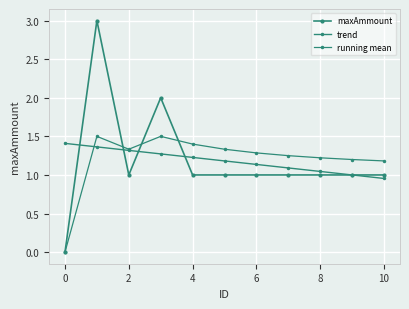

At which category does running mean reach its first local valley?

2